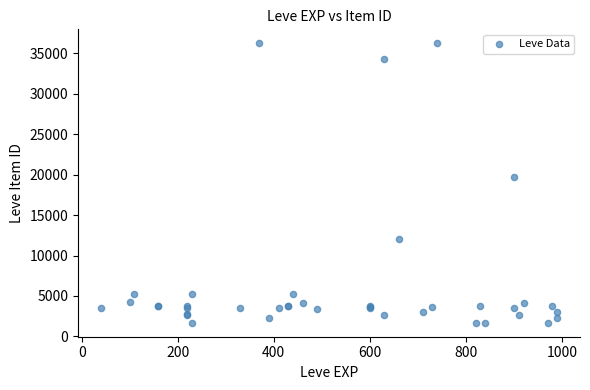

What Y value in the scatter plot is closest to 18967?

19744